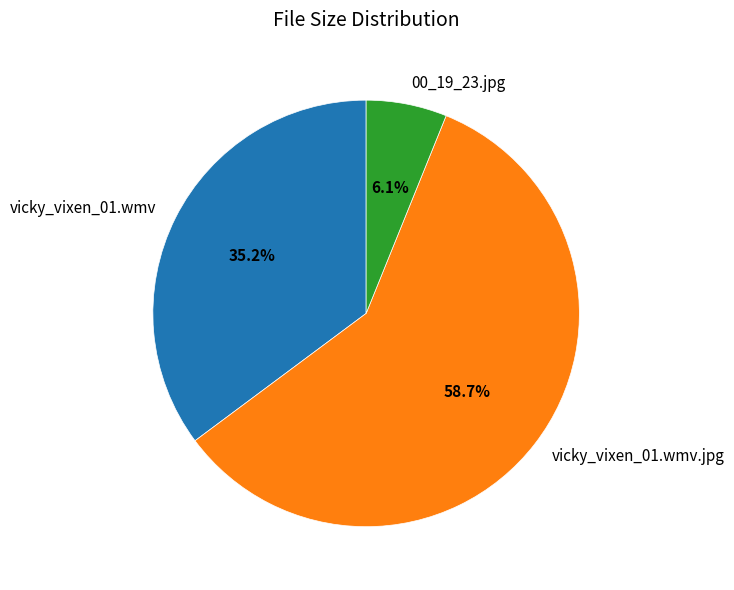

Which has a higher value, vicky_vixen_01.wmv or vicky_vixen_01.wmv.jpg?

vicky_vixen_01.wmv.jpg